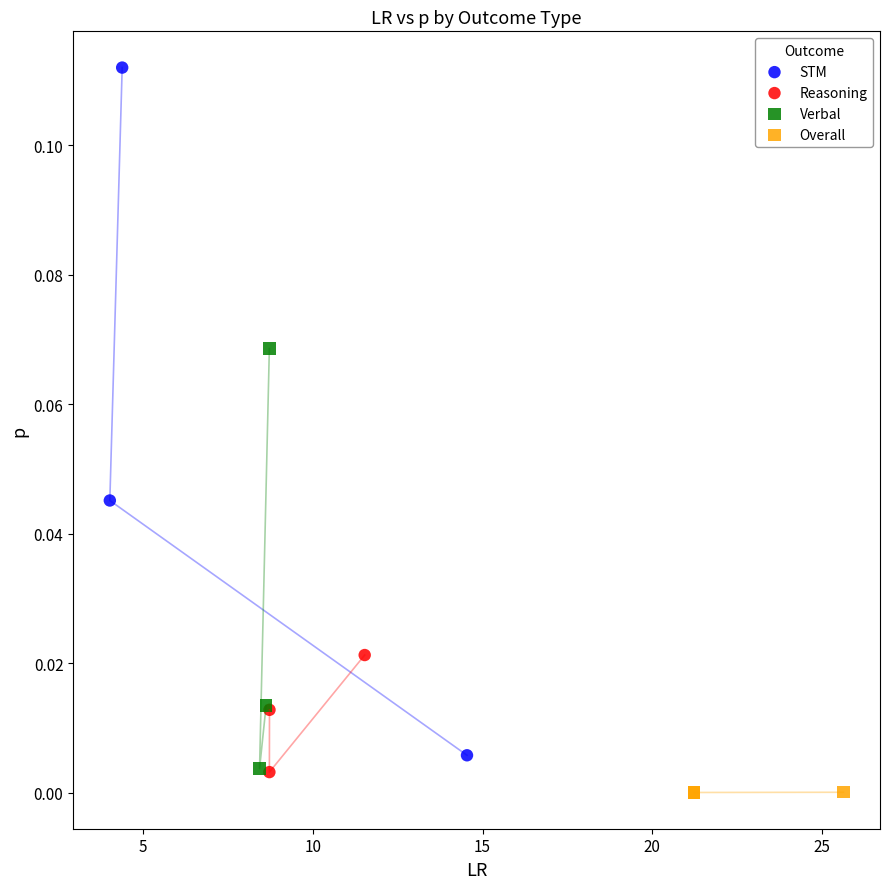

Which series has the widest spread of Y values?

STM